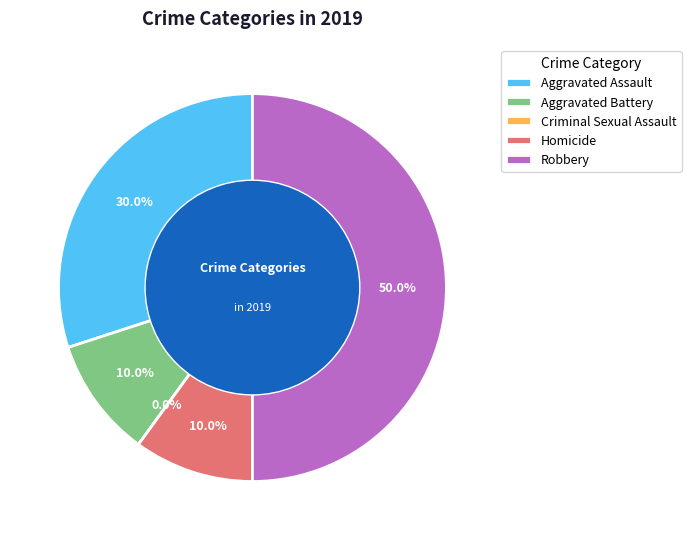

What is the smallest slice in the pie chart?

Criminal Sexual Assault